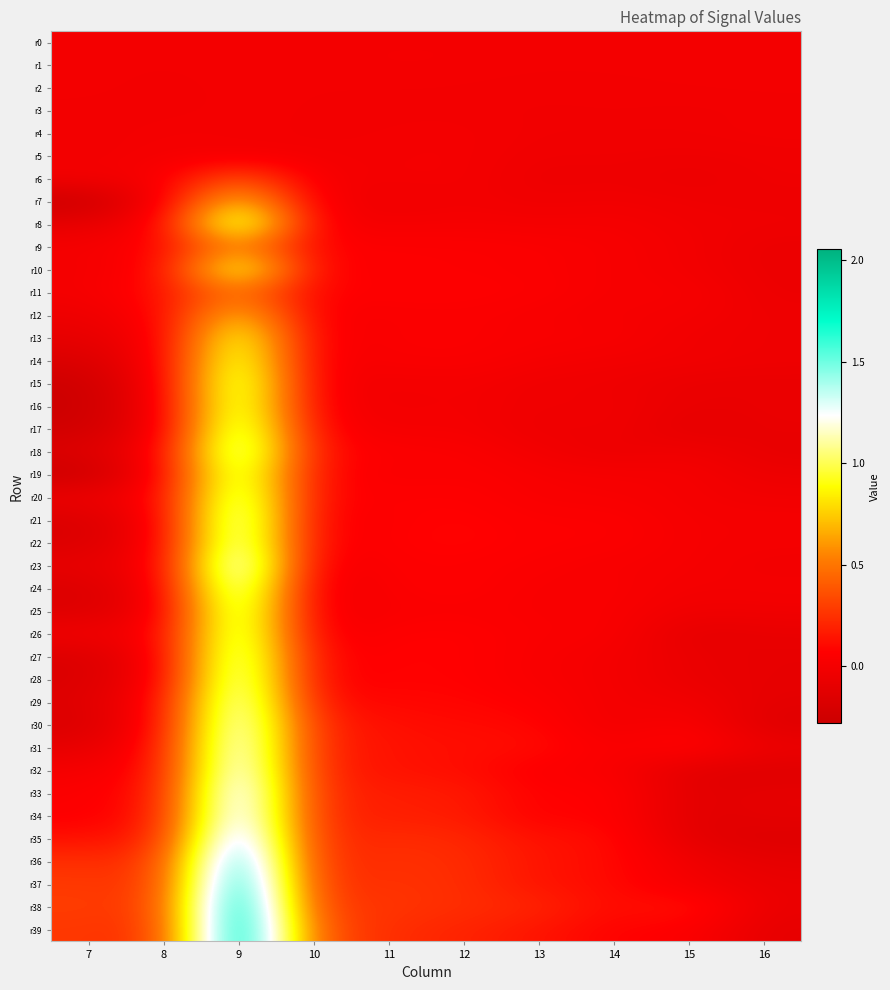

Rank the series by their maximum value, from highest to lowest.

r39, r38, r37, r36, r35, r34, r33, r23, r32, r31, r30, r29, r24, r21, r22, r28, r18, r27, r25, r20, r26, r17, r19, r15, r8, r16, r14, r10, r13, r7, r12, r9, r11, r6, r5, r4, r1, r2, r0, r3